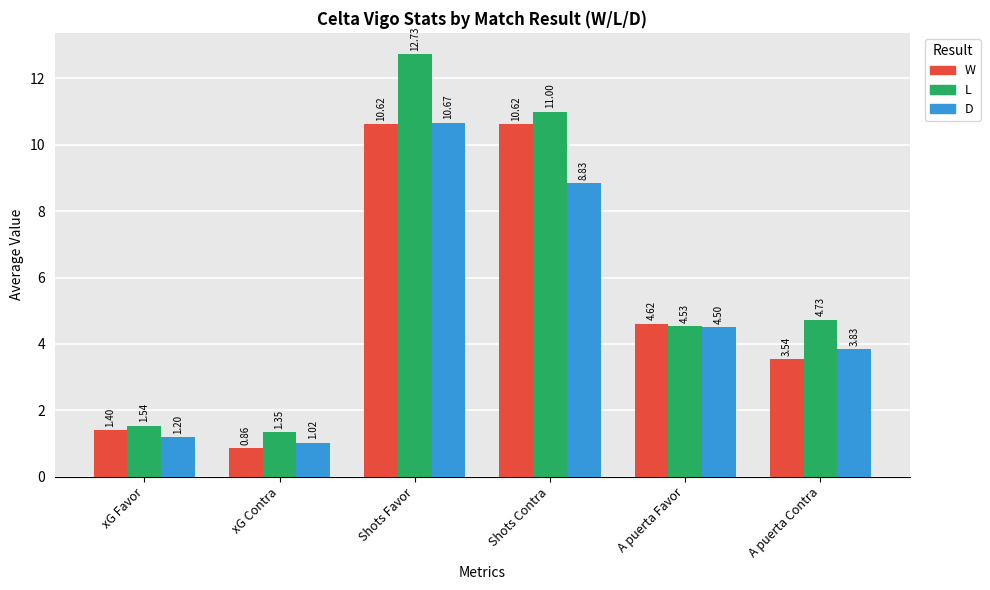

The value of D at xG Favor is 1.2. True or false?

True